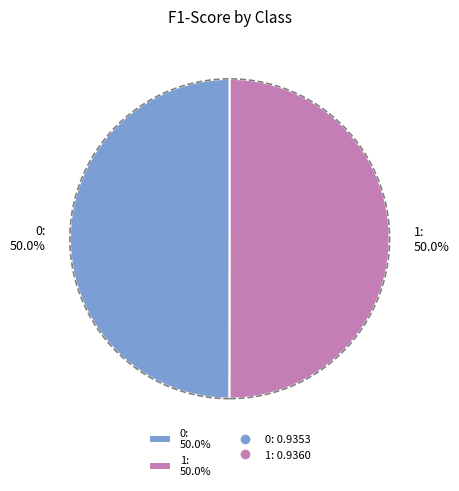

Combined, do 0: 50.0% and 1: 50.0% account for over 50%?

Yes